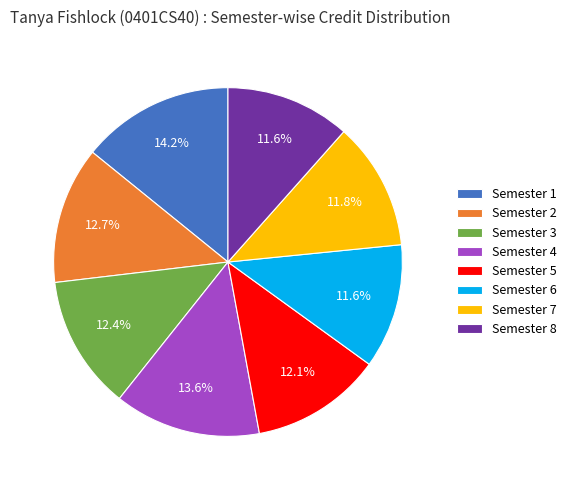

How much of the chart is everything except Semester 5?

87.9%